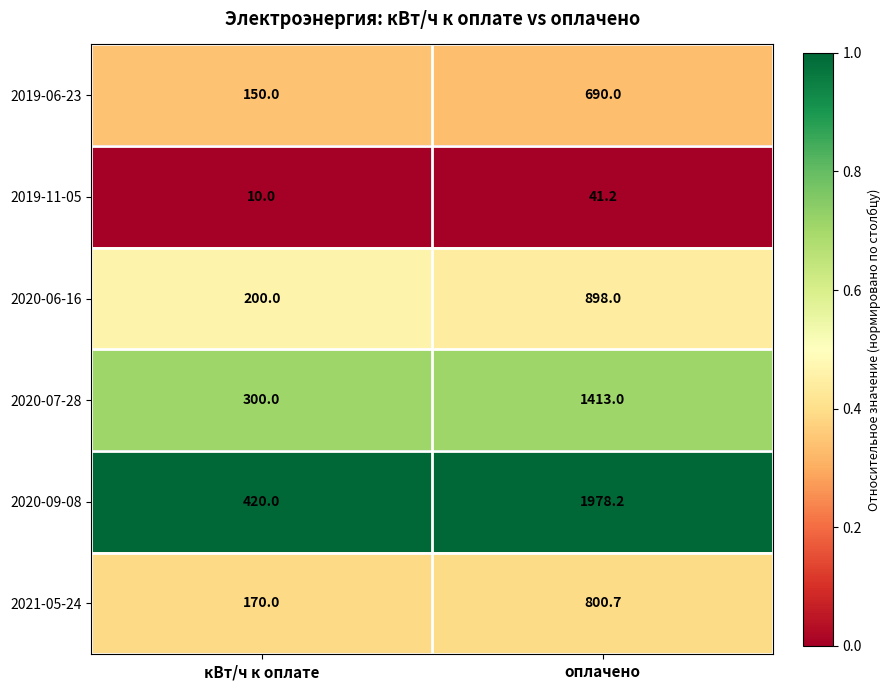

Which category has the highest value across all series?

оплачено